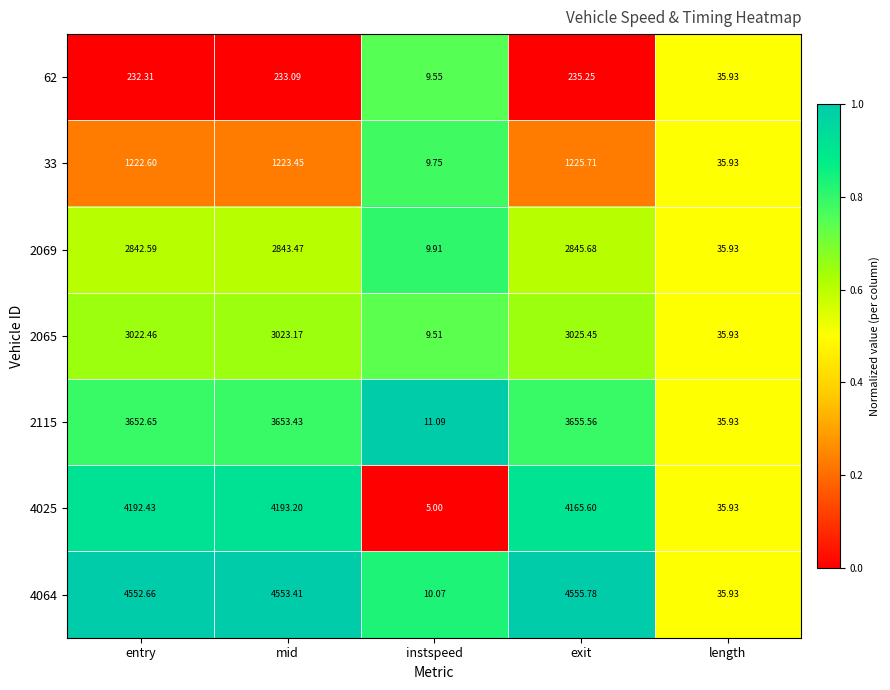

At which category is the sum across all series the highest?

mid